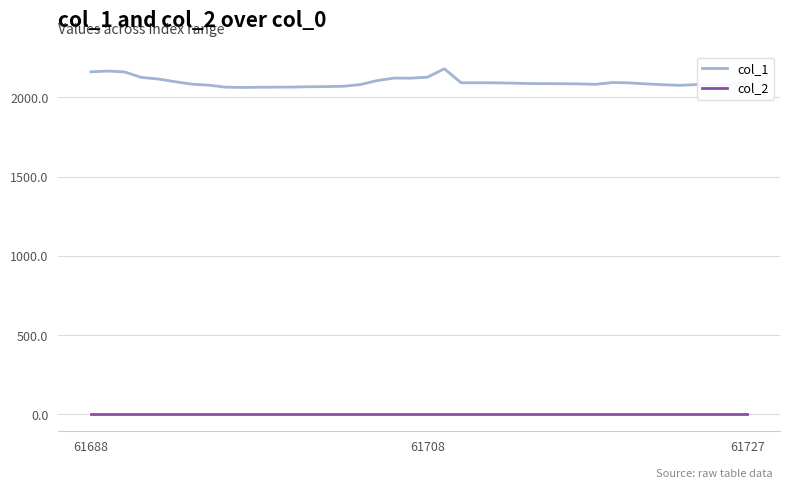

True or false: col_2 and col_1 intersect in this chart.

False